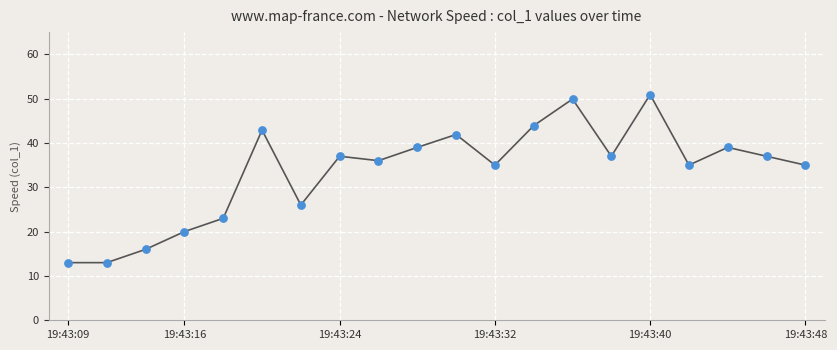

What is the minimum value shown in the chart?

13.0